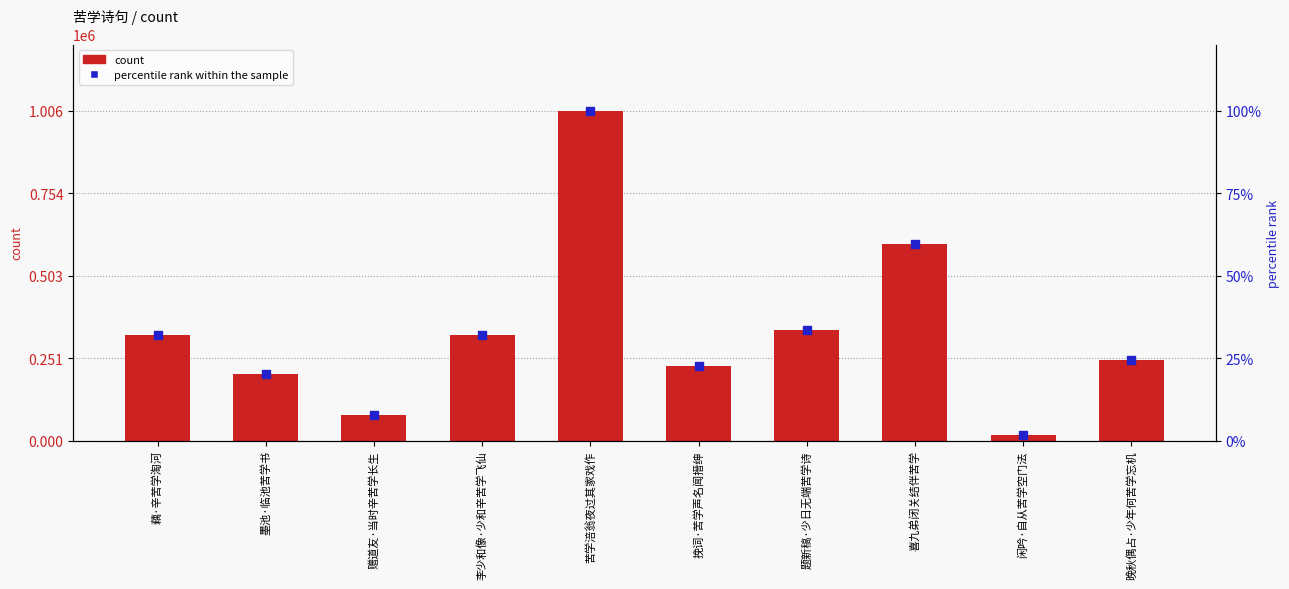

At how many categories does at least one series exceed 76736?

9